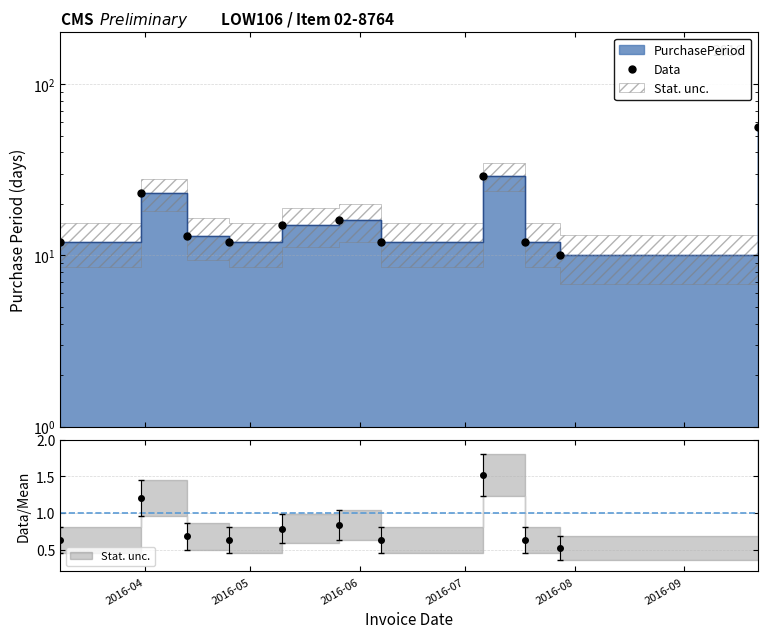

How many interior local peaks (higher than both neighbors) does the data have?

3